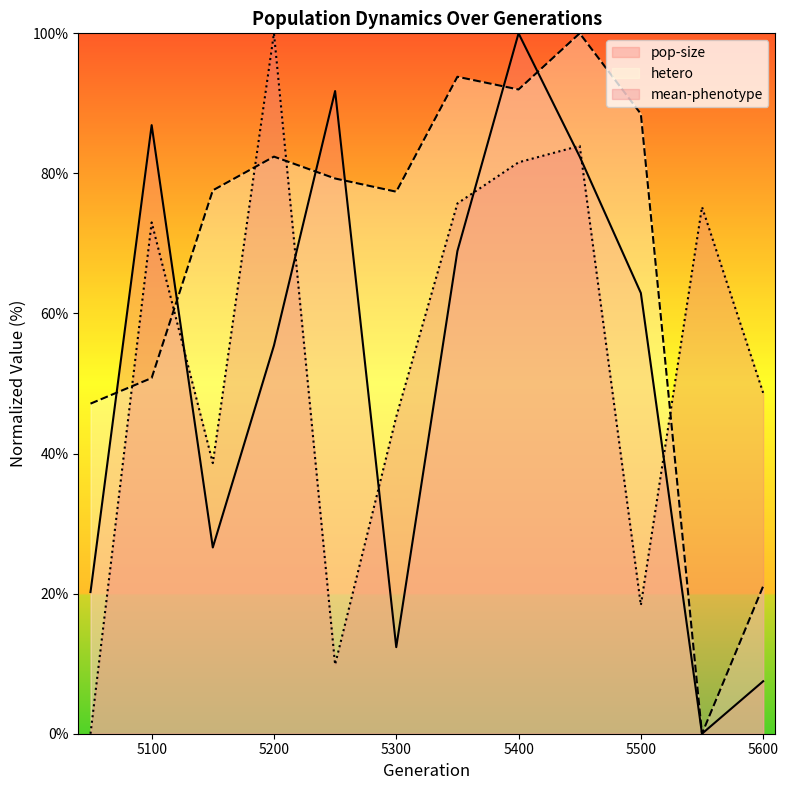

The value of mean-phenotype at 5200 is 139.4. True or false?

False